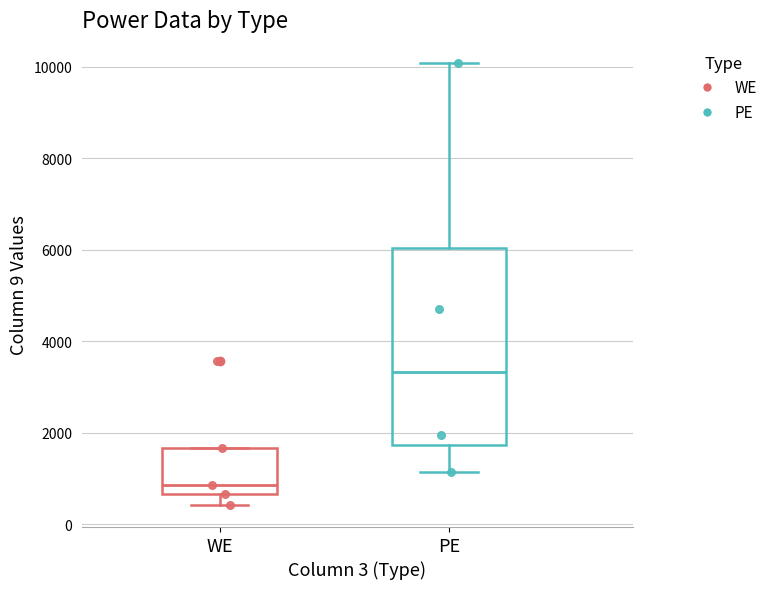

Reading left to right, read every box against the y-axis: the position of its median line, the range the box covers, and the ends of its whiskers. The values are not printed on the chart, so give them approximately, as read against the axis.

WE: median 800, box 600 to 1600, whiskers 400 to 1600
PE: median 3400, box 1800 to 6000, whiskers 1200 to 10000